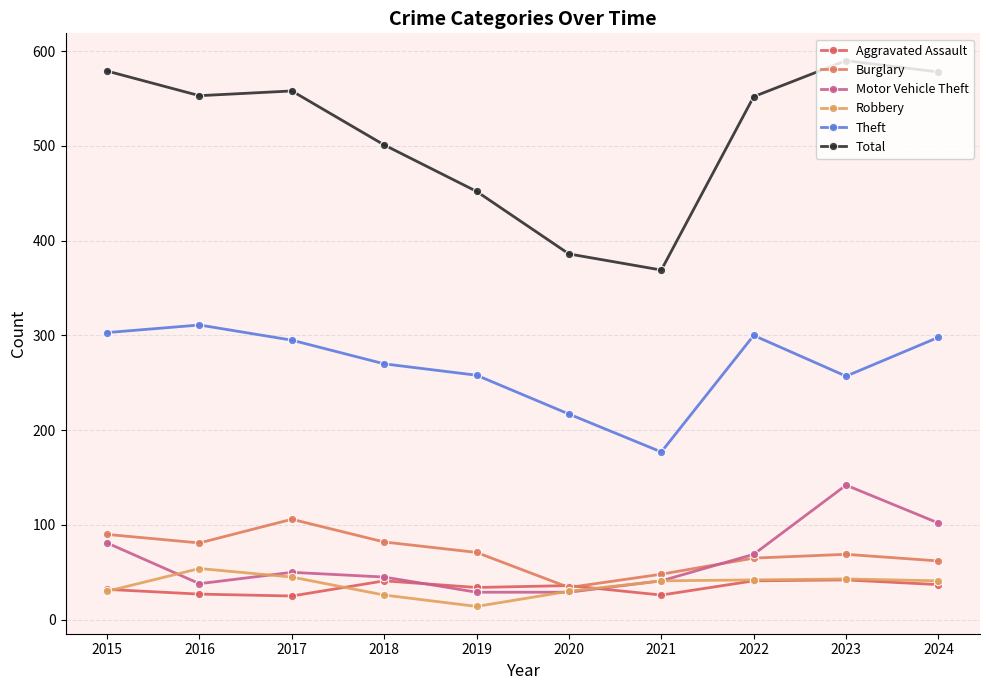

How many lines are shown in the chart?

6